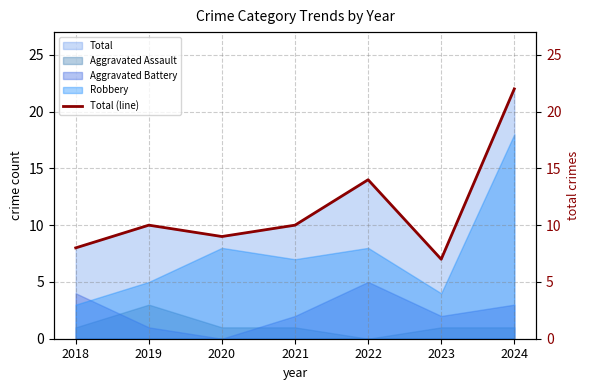

Between 2021 and 2019, which is larger?

2021